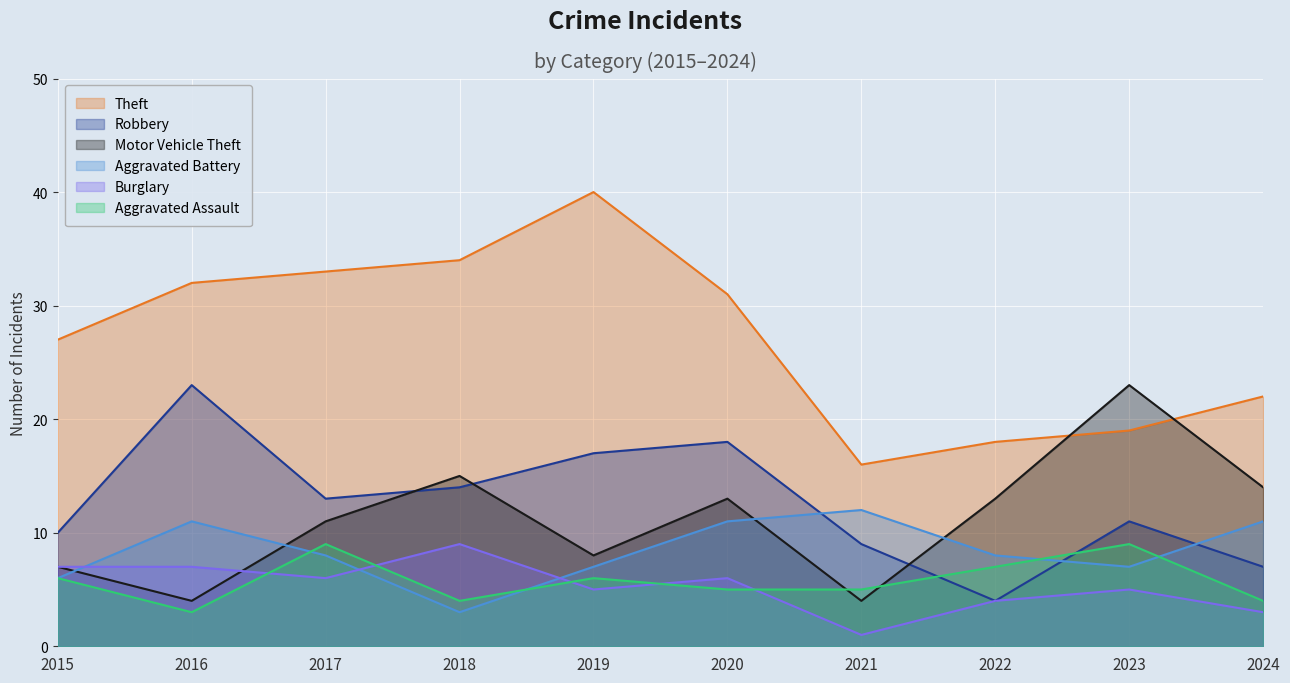

The value of Motor Vehicle Theft at 2016 is 4. True or false?

True